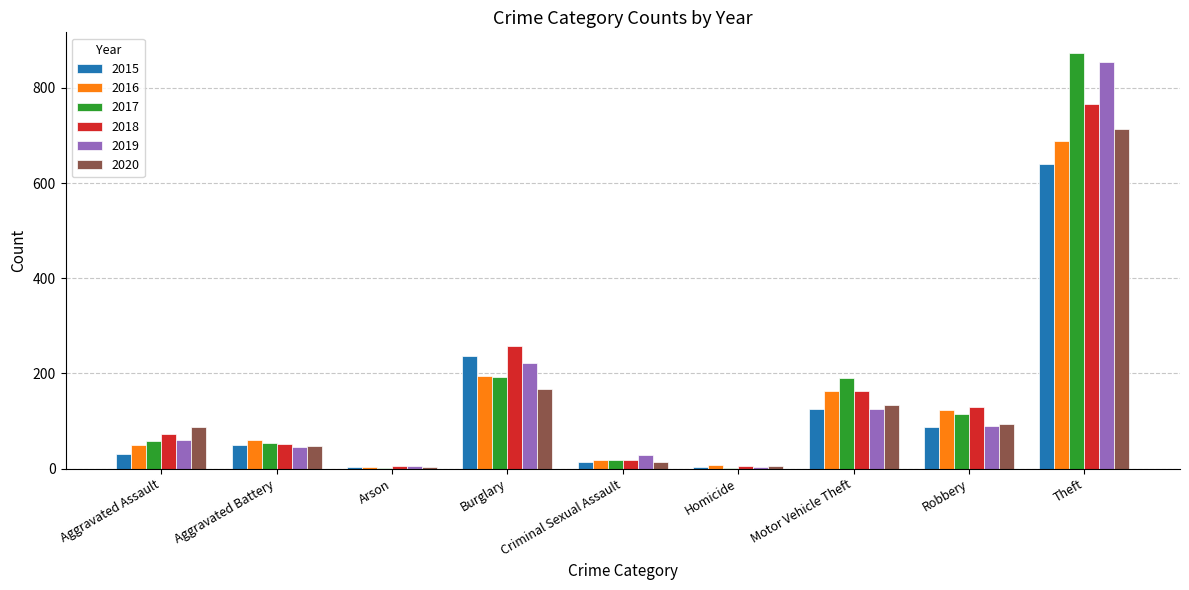

Is it true that 2020 equals 254 at Burglary?

False